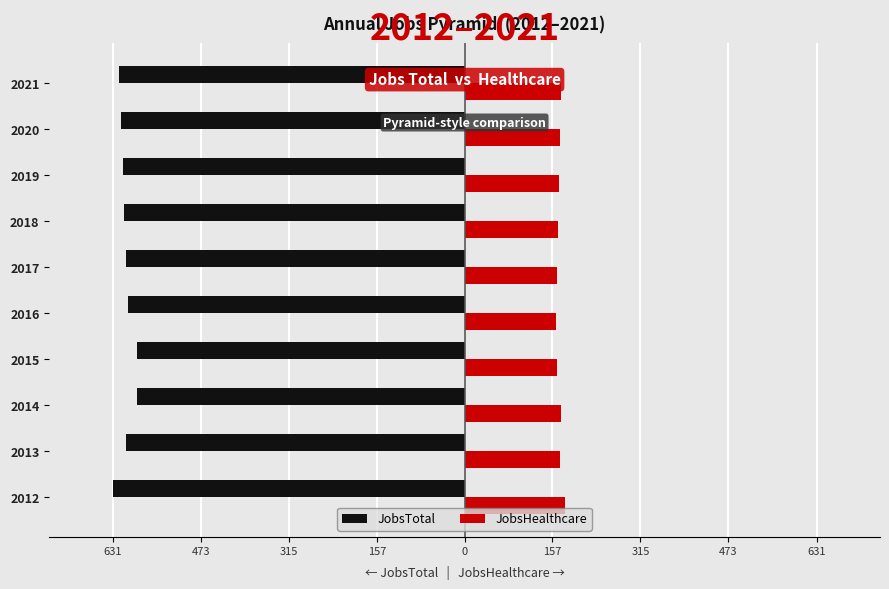

What are all the series names shown in the legend?

JobsTotal, JobsHealthcare